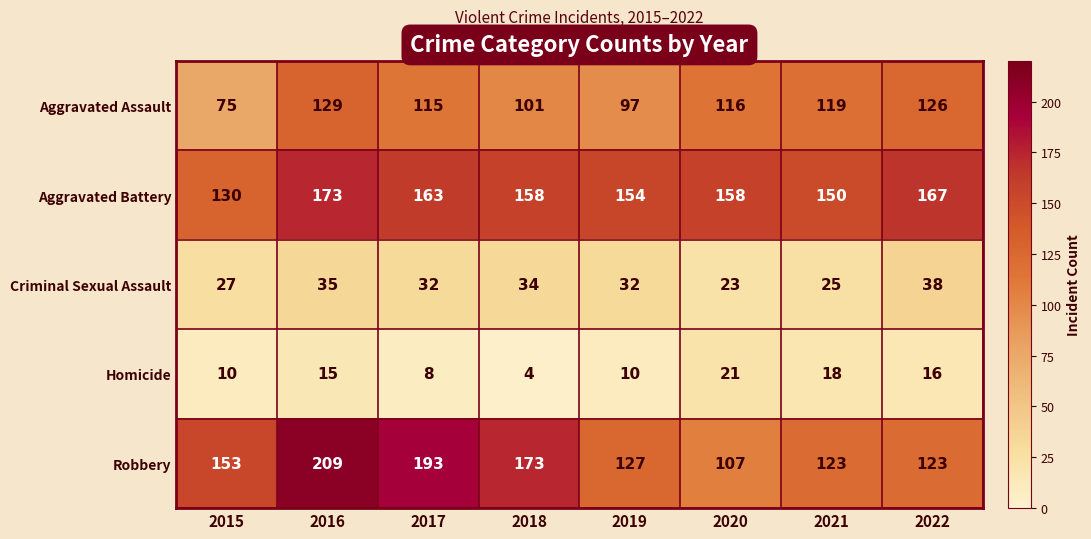

Is it true that Aggravated Assault equals 126 at 2022?

True